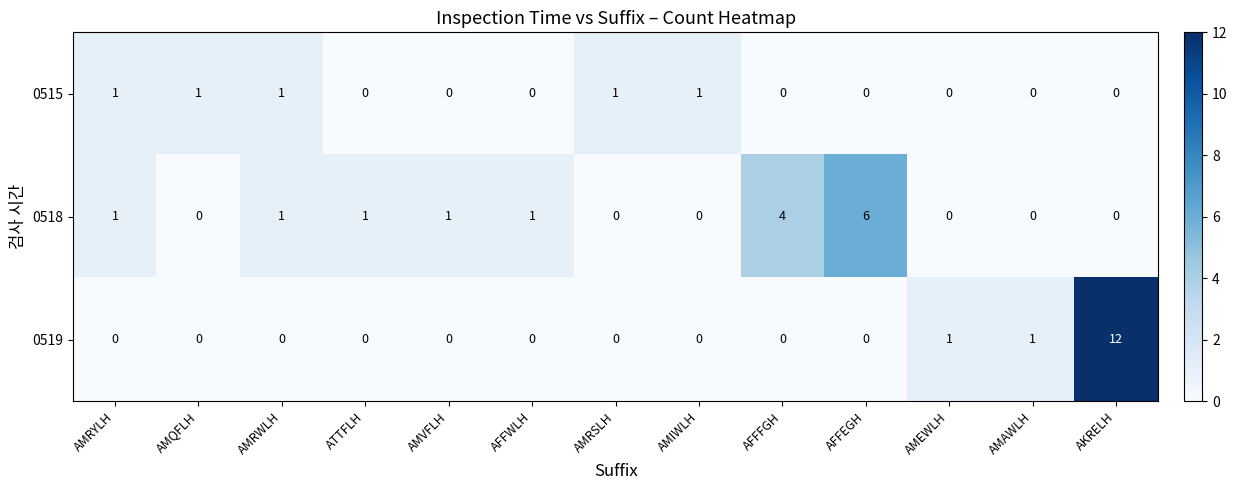

How many distinct data groups are displayed?

3